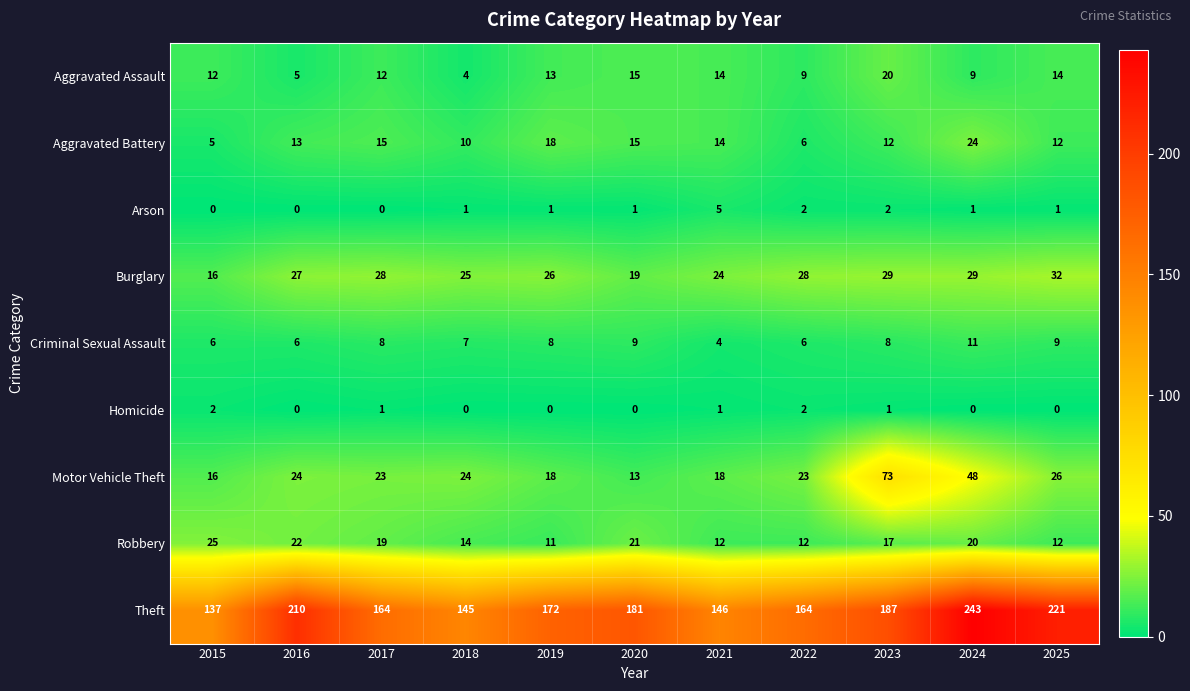

What value does the Theft series have at 2024?

243